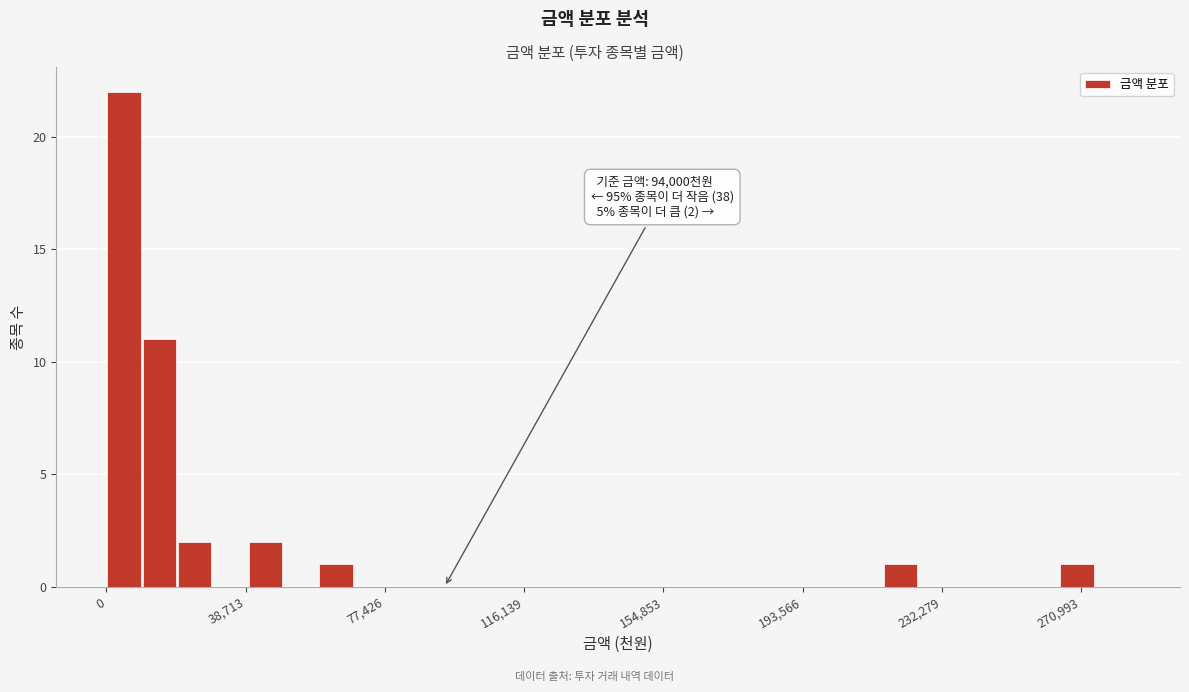

Read against the x-axis, roughly where is the centre of the tallest bar?

5000